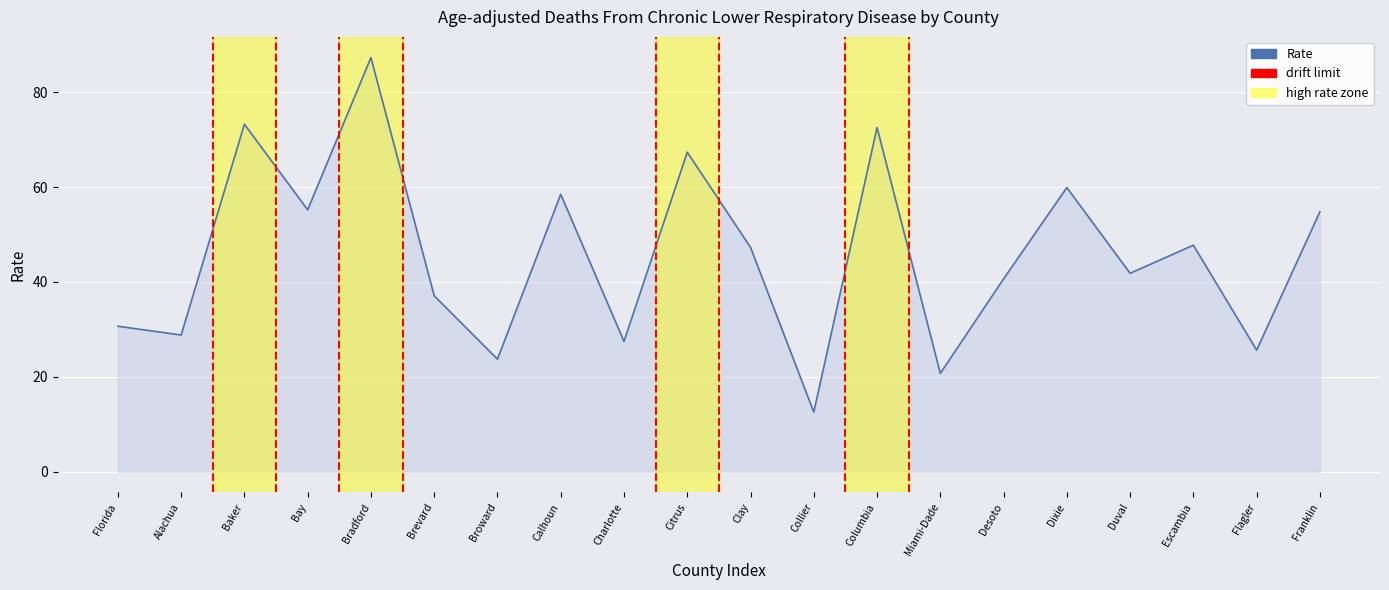

What is the sum of the values at Escambia and Alachua?

76.6